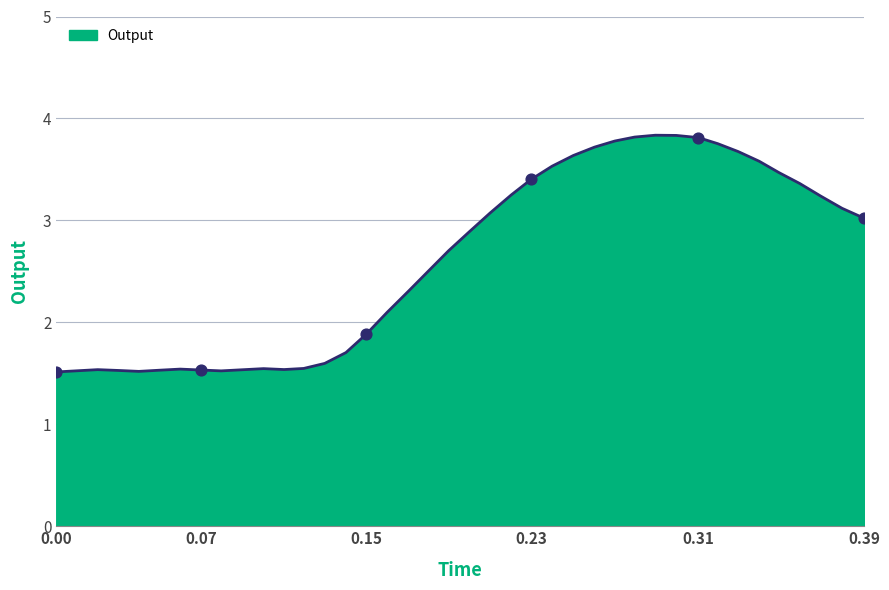

What is the smallest value displayed?

1.5